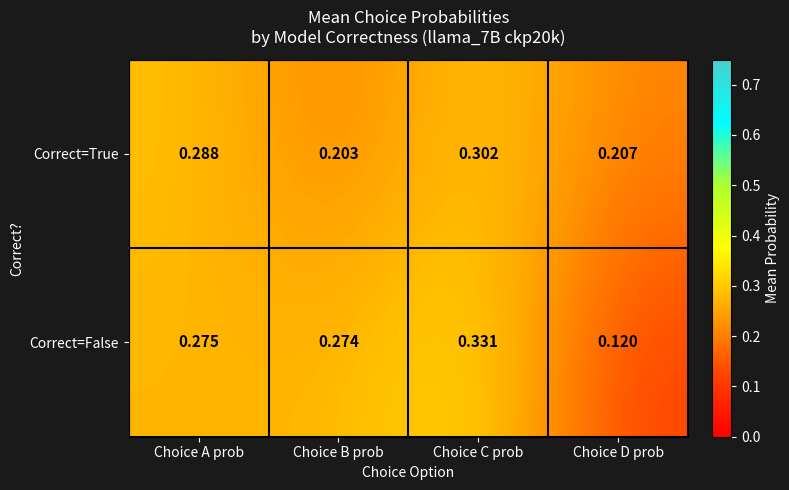

Where is Correct=True nearest to the value 0?

Choice B prob